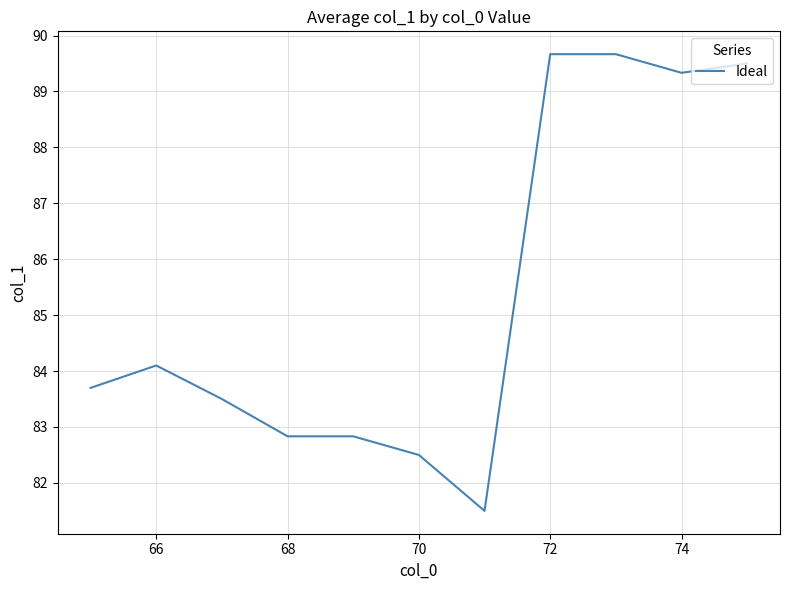

What is the minimum value shown in the chart?

81.5